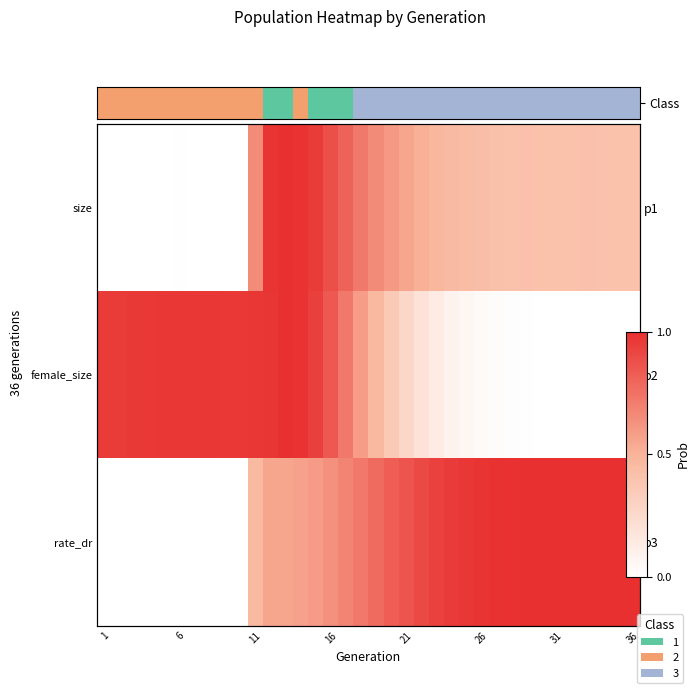

List the series in order of their overall mean, highest first.

rate_dr, female_size, size